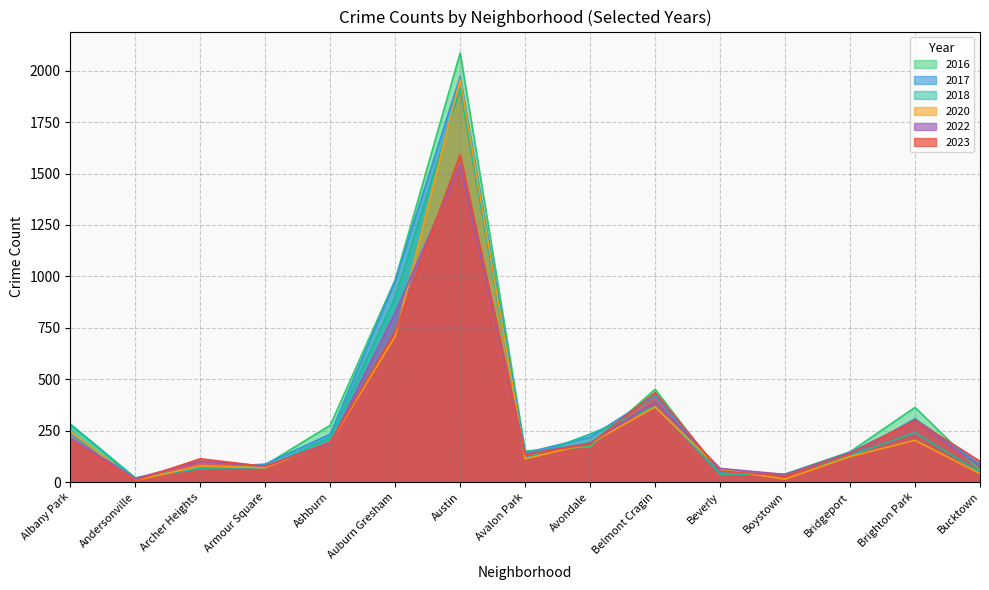

What is the label of the 14th point from the right?

Andersonville